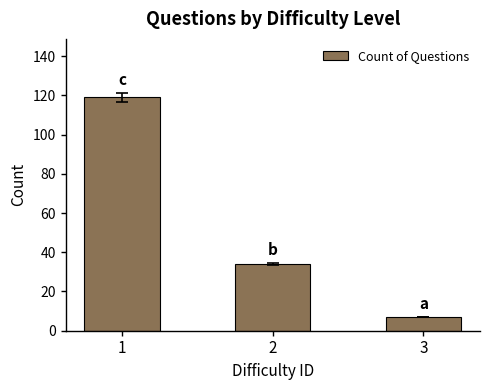

Between 2 and 3, which is larger?

2